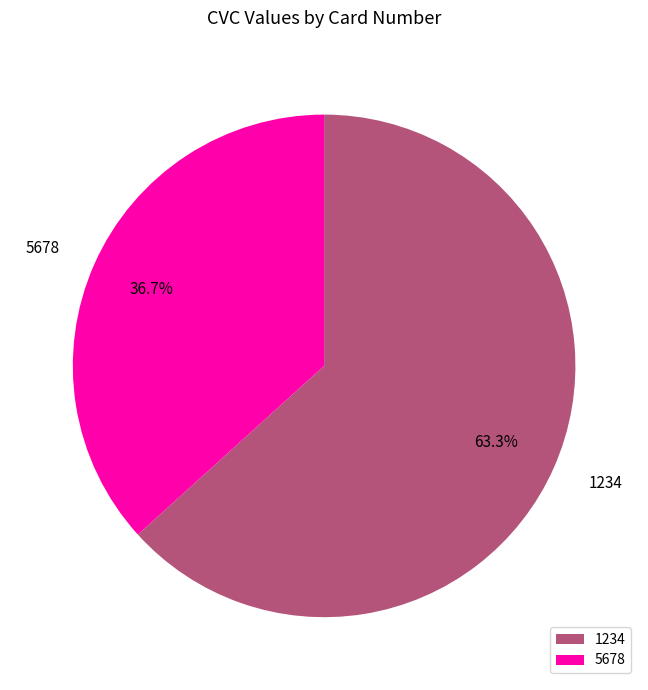

To the nearest percent, what portion does 1234 represent?

63%